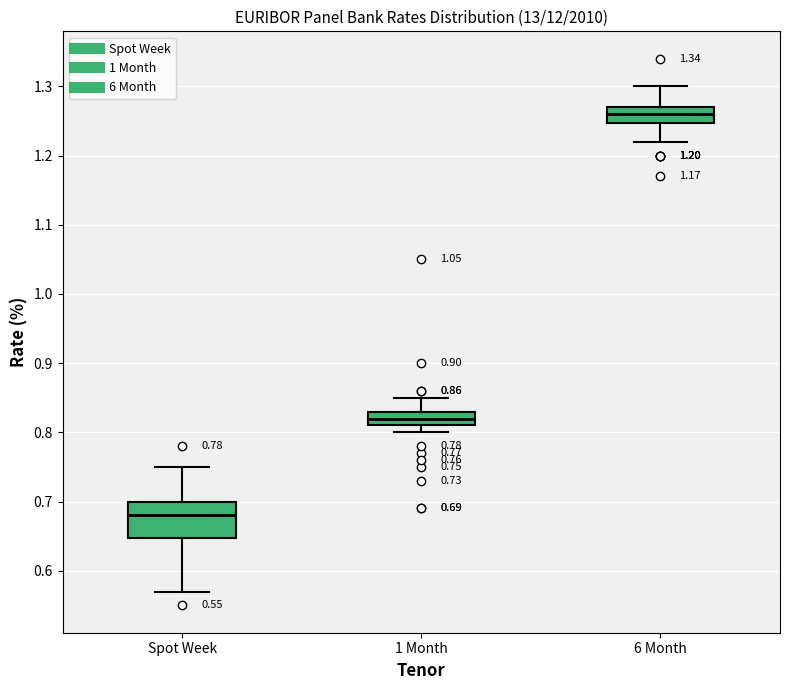

Comparing the boxes themselves (not the whiskers), which one is the tallest?

Spot Week